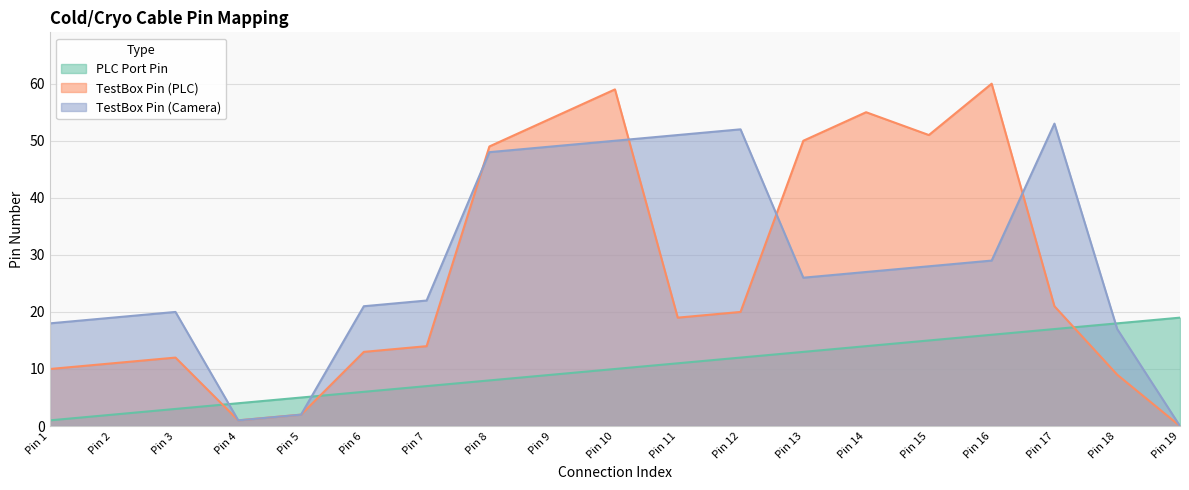

What is the difference between the PLC Port Pin values at Pin 9 and Pin 11?

2